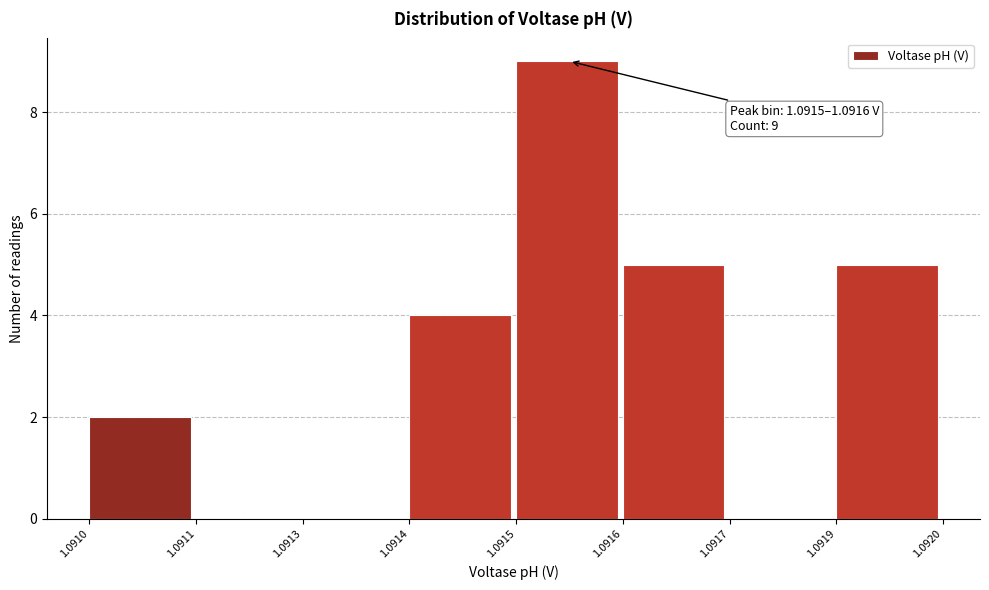

Reading left to right, extract all data points from this chart.

1.0910=2	1.0911=0	1.0913=0	1.0914=4	1.0915=9	1.0916=5	1.0917=0	1.0919=5